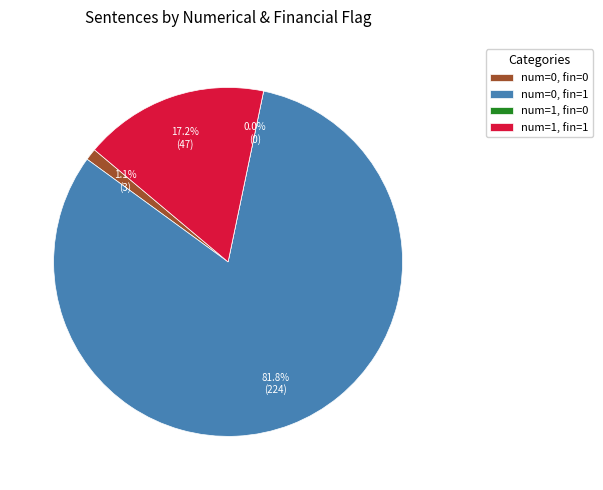

What percentage is the numerical=0, financial=0 slice, to the nearest percent?

1%